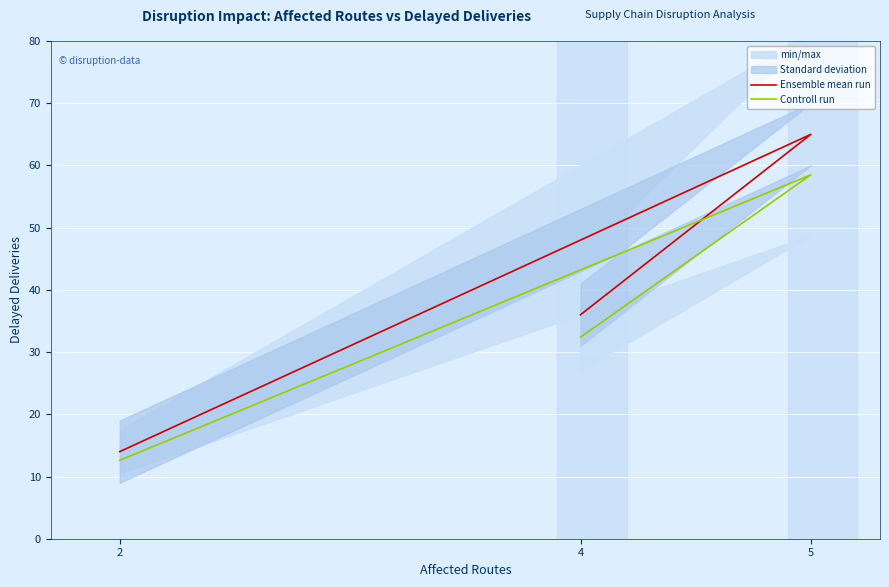

What is the smallest value displayed?

12.6